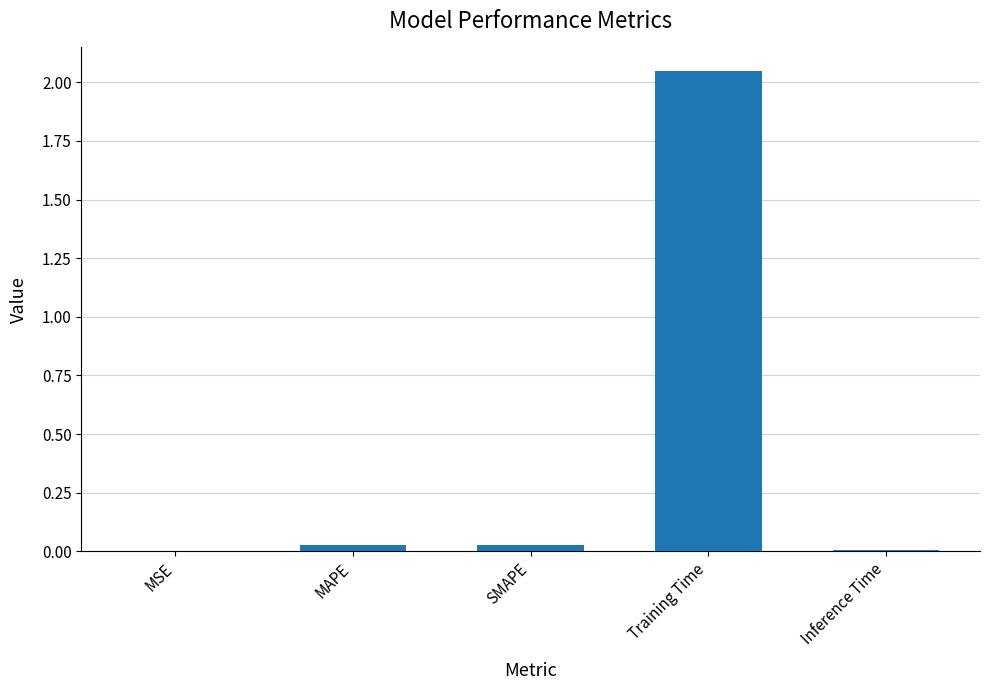

What is the sum of all values?

2.1